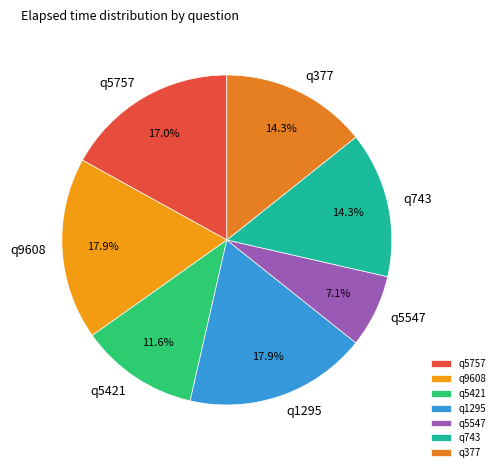

Do q1295 and q9608 together represent more than half of the pie?

No